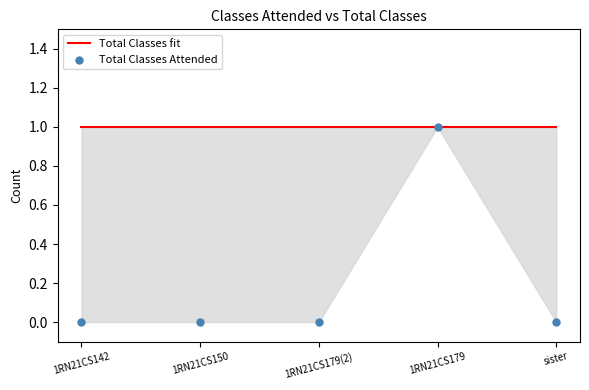

What are all the series names shown in the legend?

Total Classes fit, Total Classes Attended